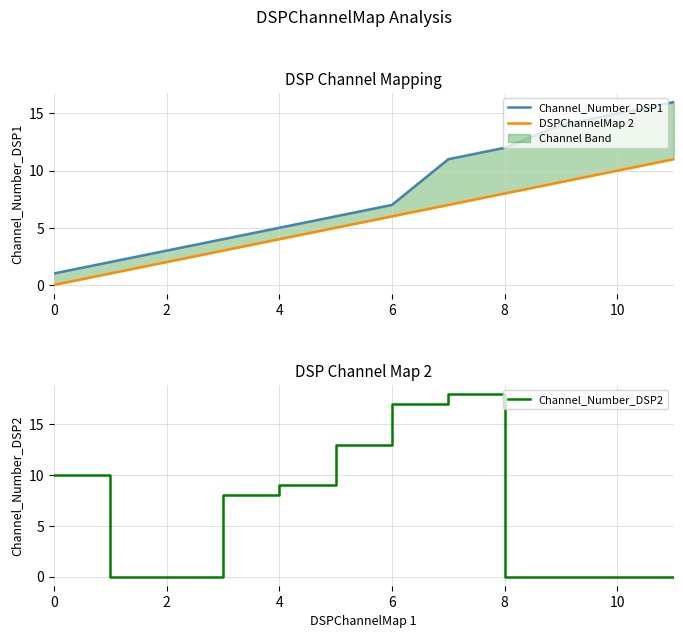

At how many categories does at least one series exceed 2?

11